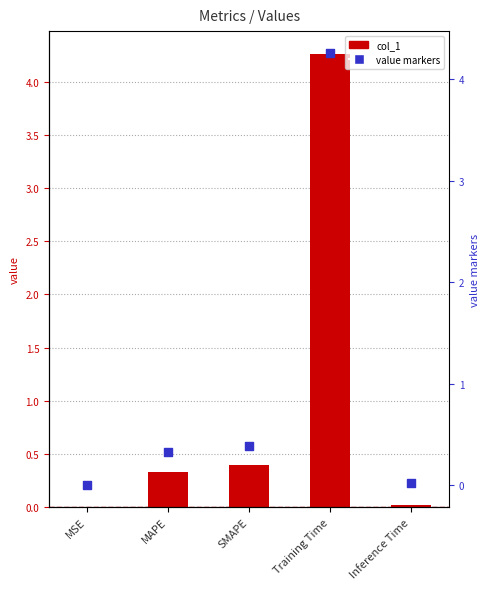

Which series contains the highest Y value?

col_1